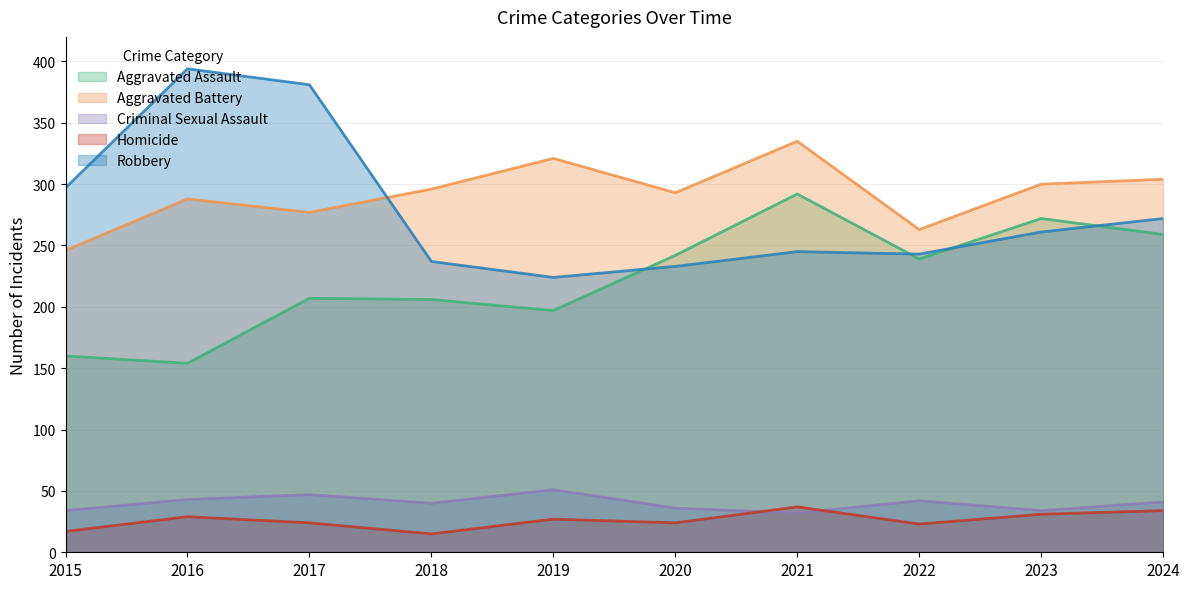

True or false: Homicide and Criminal Sexual Assault intersect in this chart.

True